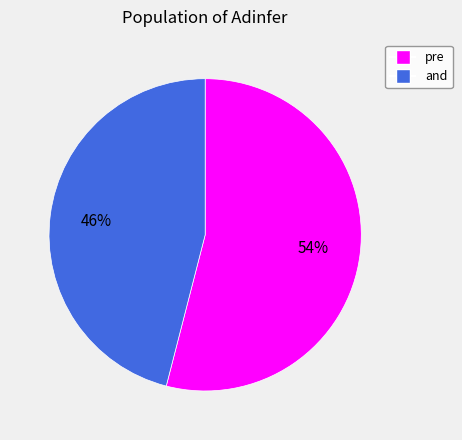

To the nearest percent, what portion does pre represent?

54%